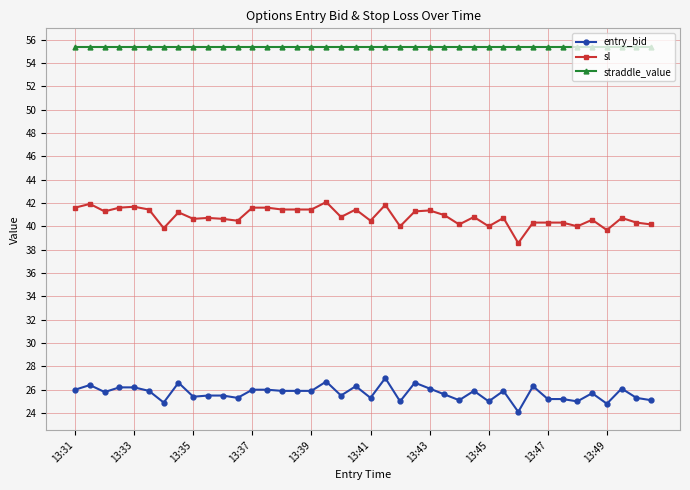

True or false: straddle_value and entry_bid intersect in this chart.

False